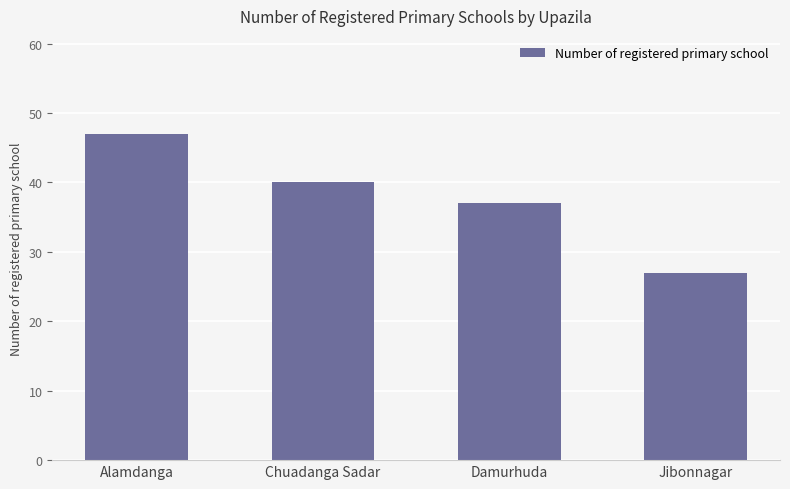

Which label corresponds to the largest value in the chart?

Alamdanga